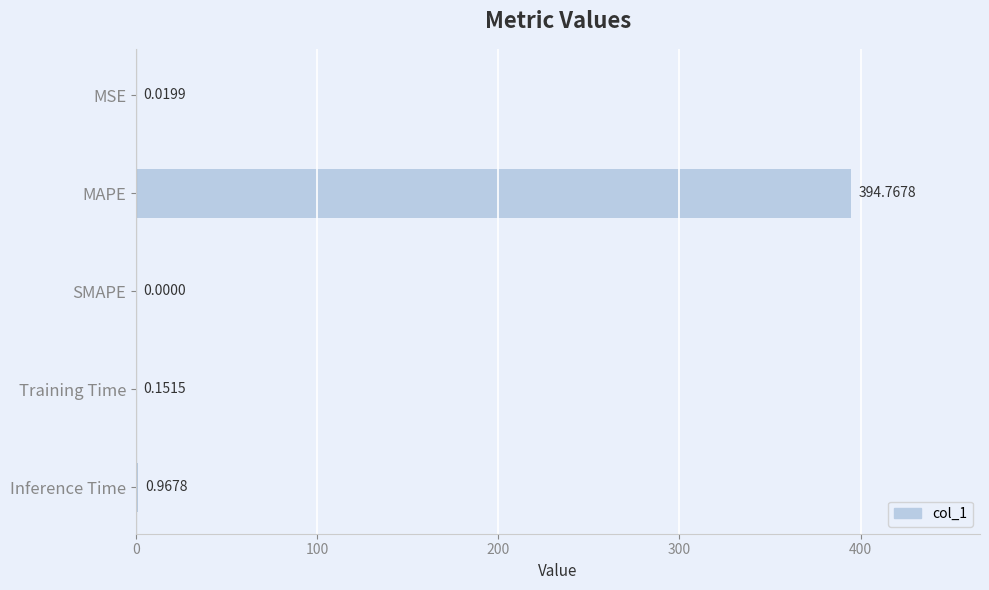

What is the change in value from MAPE to SMAPE?

-394.8